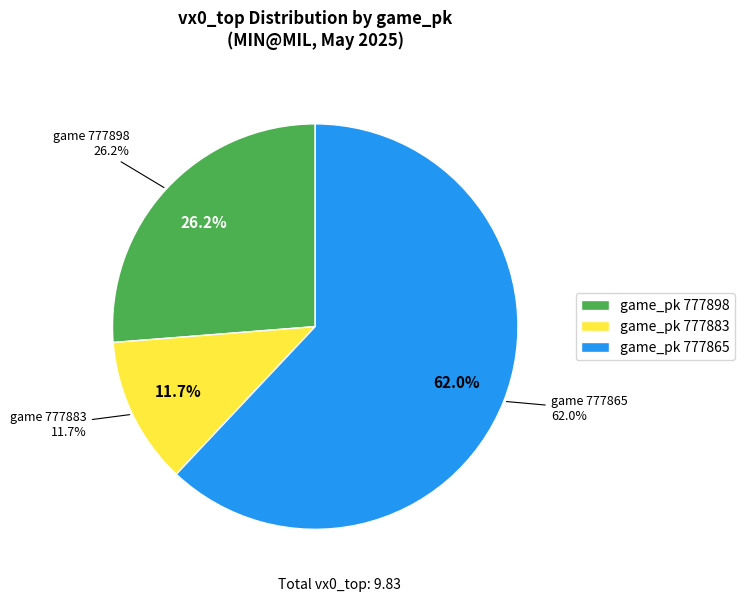

What is the change in value from 777883 to 777865?

+4.9